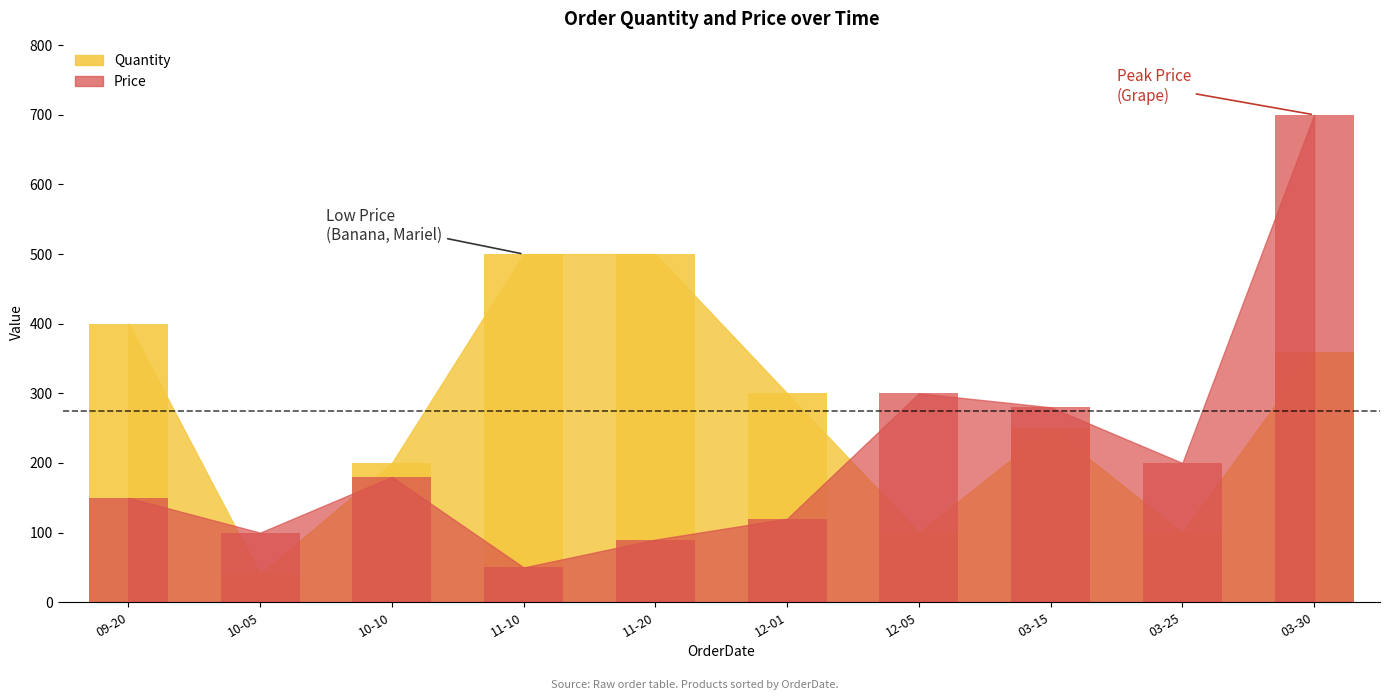

What are all the series names shown in the legend?

Quantity, Price